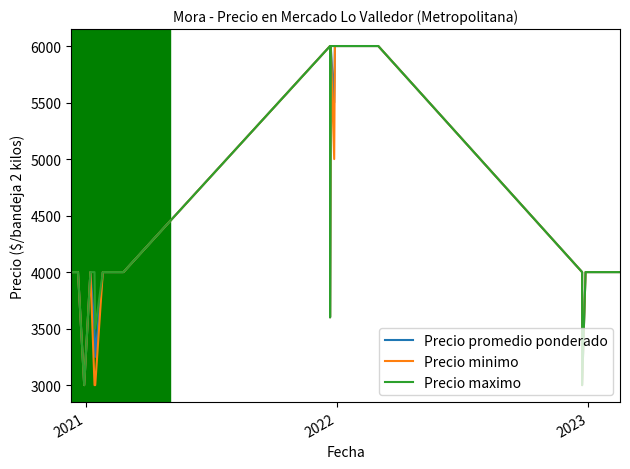

True or false: Precio minimo and Precio maximo cross at least once.

False